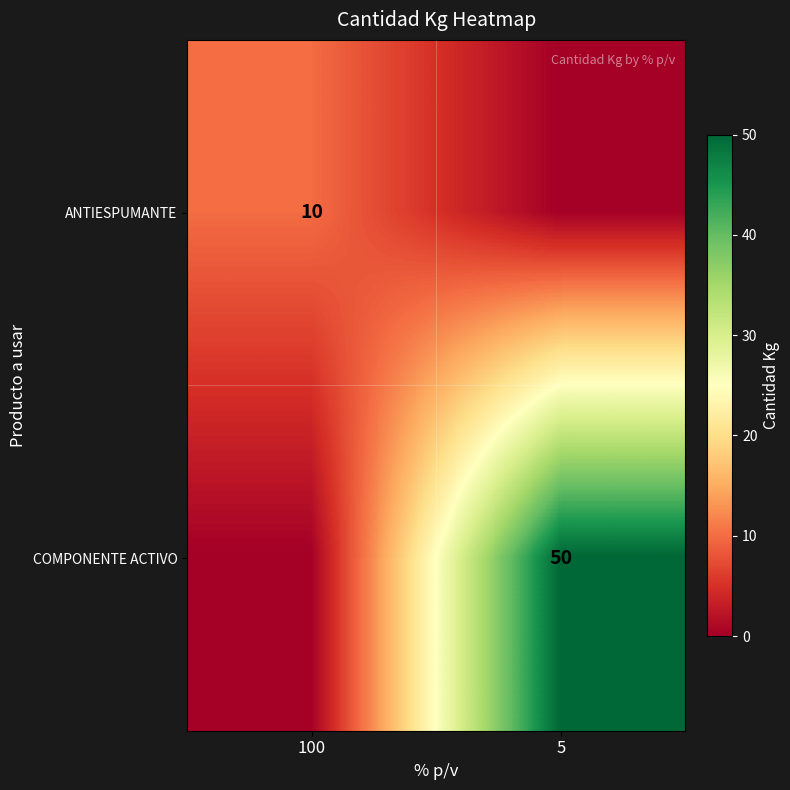

The ANTIESPUMANTE series shows 10 at 100. True or false?

True